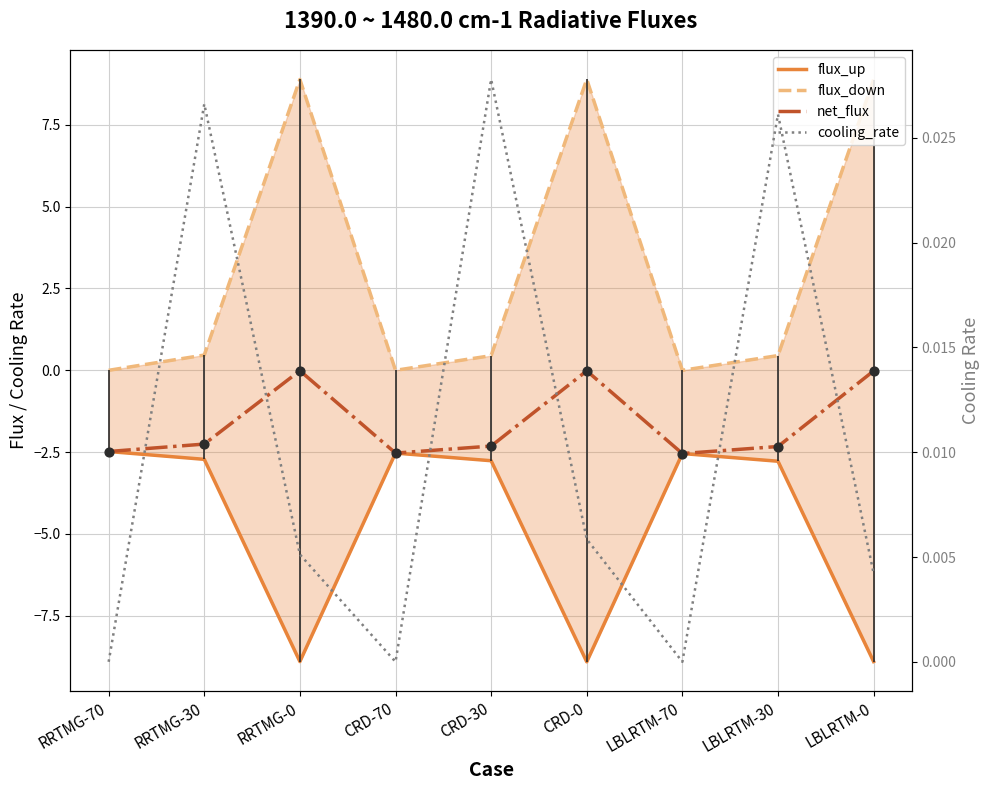

At which category is the sum across all series the highest?

RRTMG-0